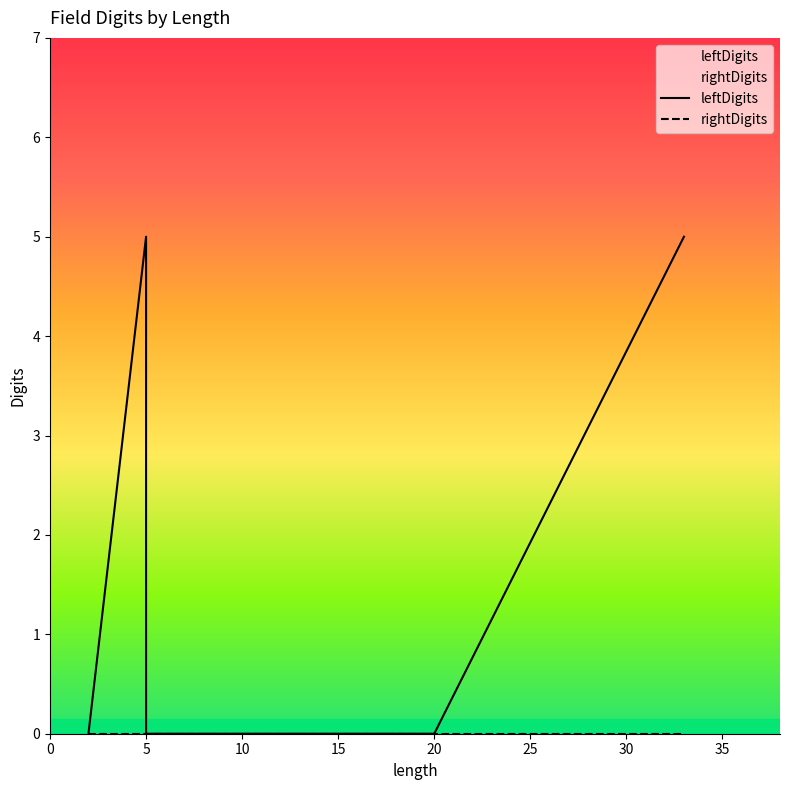

What is the average value of the leftDigits series?

1